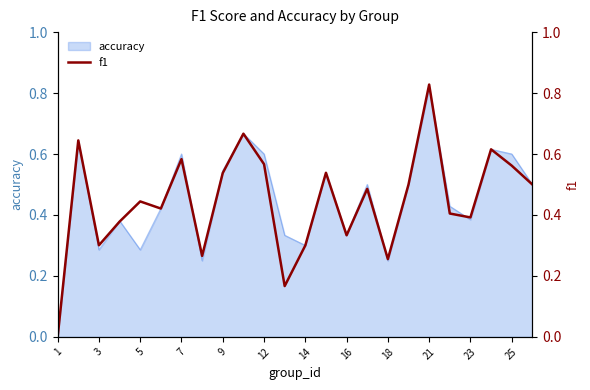

Is it true that accuracy equals 0.4 at 18?

False